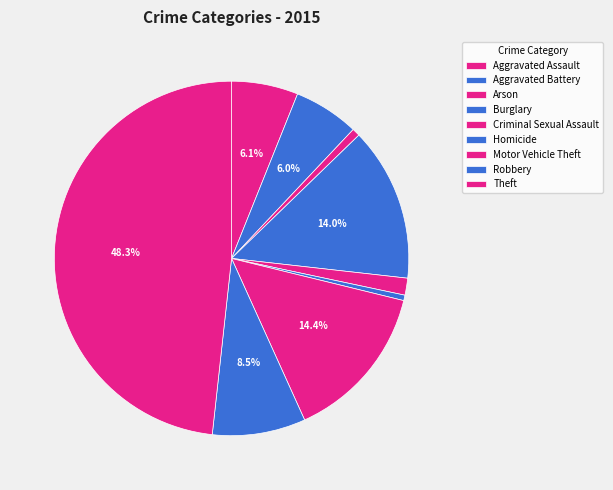

To the nearest percent, what is the average slice percentage?

11%